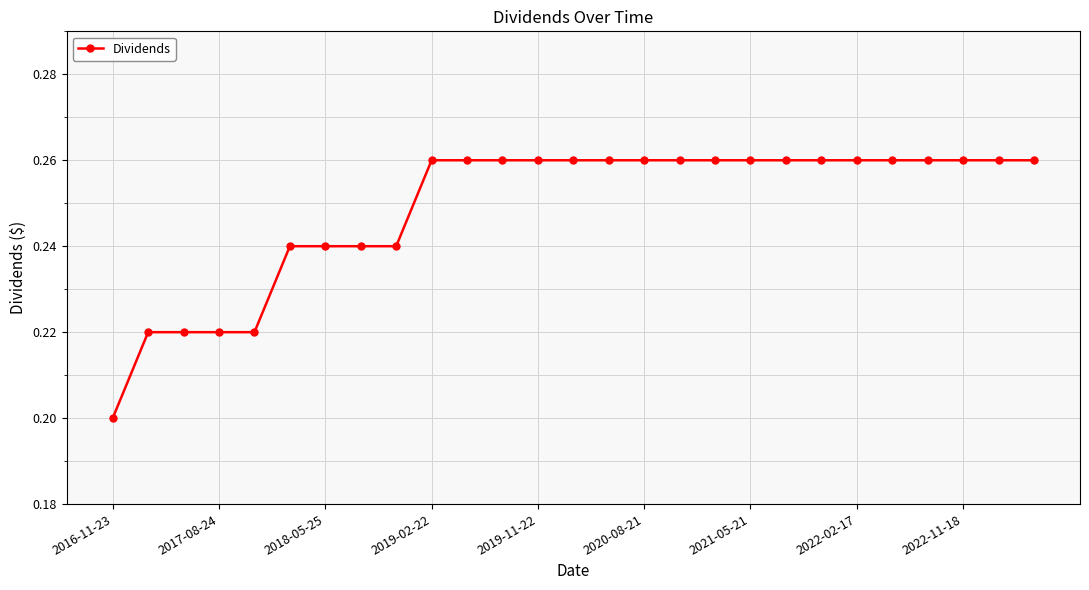

How many values are between 0 and 1?

27